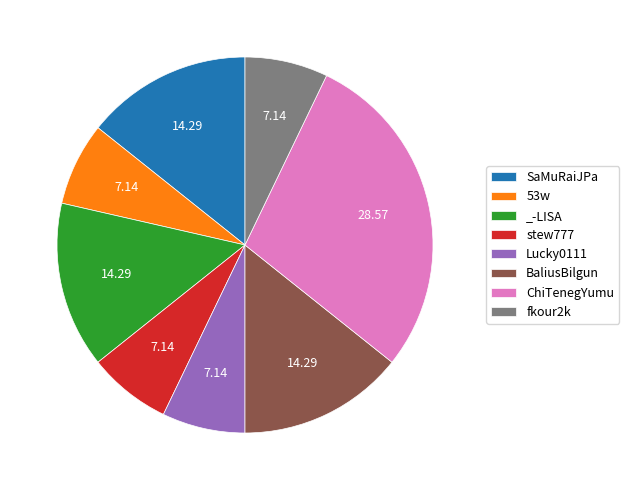

Is there a majority slice in this chart?

No